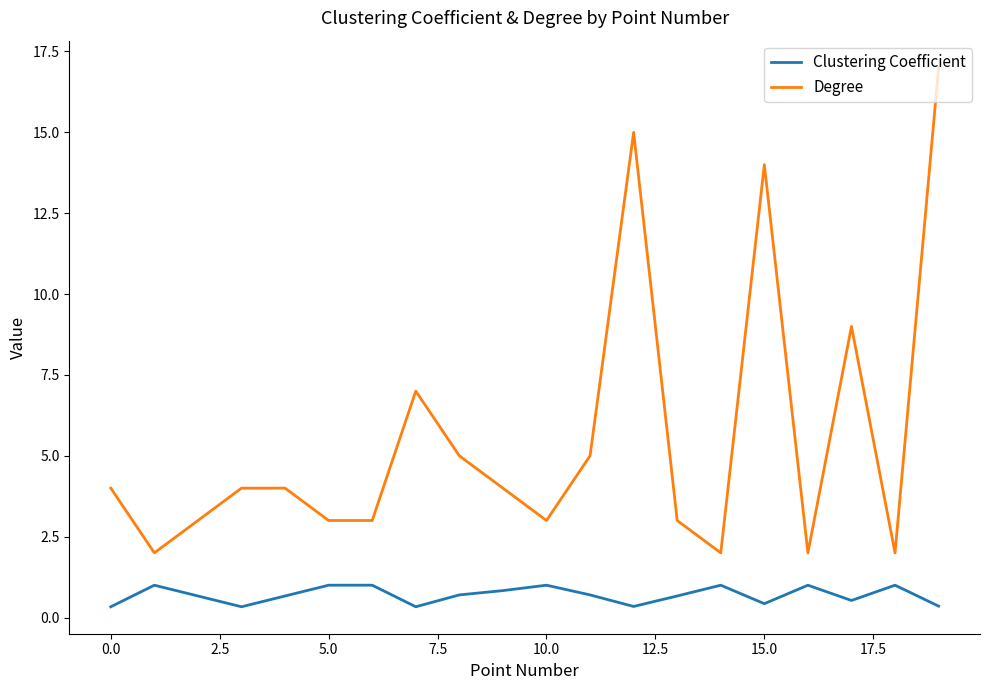

List the series in order of their overall mean, lowest first.

Clustering Coefficient, Degree